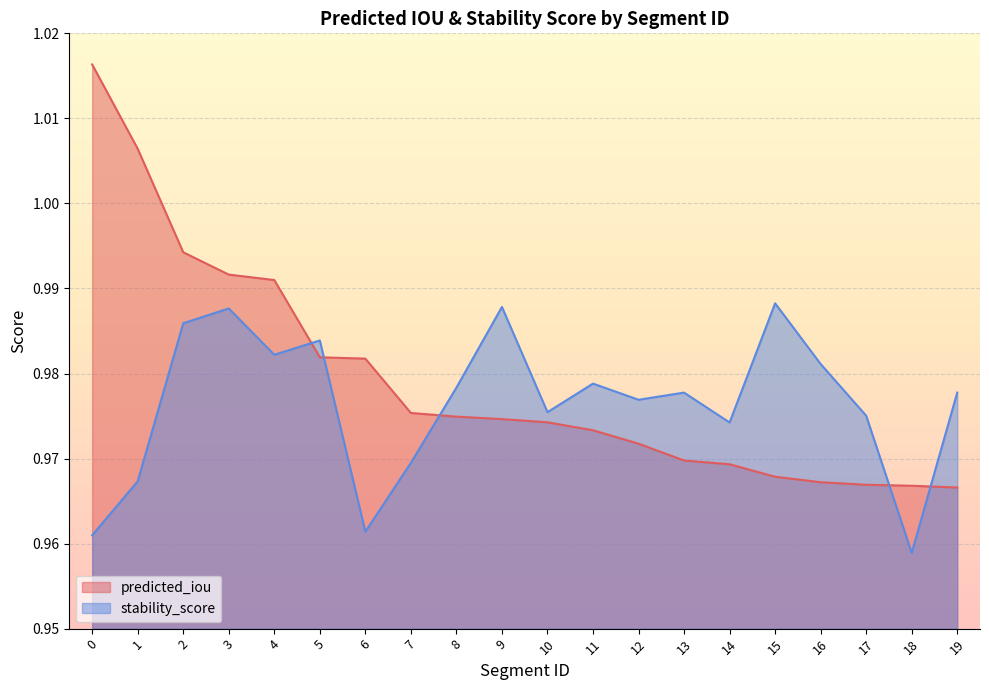

Between 19 and 4, which is larger?

4